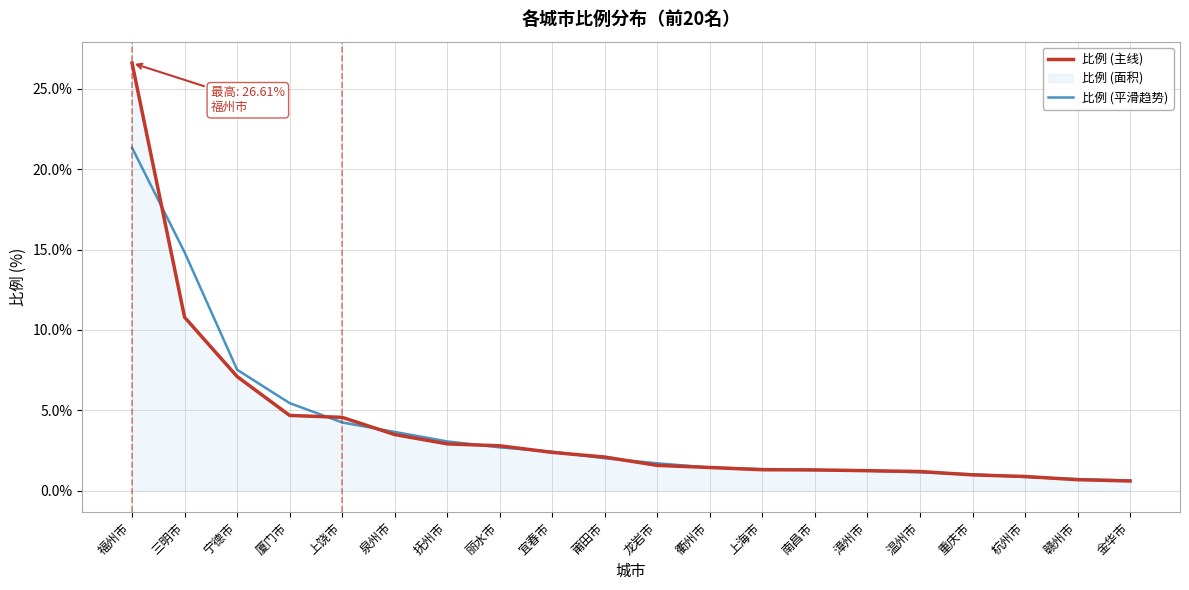

Where do 比例 (主线) and 比例 (平滑趋势) first cross each other?

福州市 and 三明市